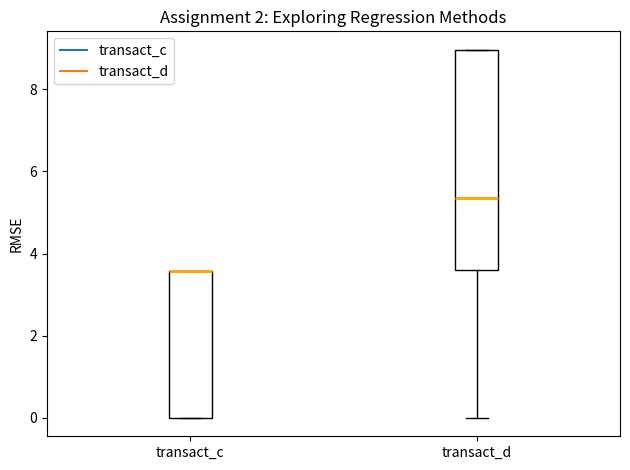

Reading left to right, transcribe this box plot: for each box, give where its median line is, the range the box spans, and where its two whiskers end, as read against the y-axis. The values are not printed on the chart, so give them approximately, as read against the axis.

transact_c: median 3.6 (drawn on the box's upper edge), box 0.0 to 3.6, whiskers 0.0 to 3.6
transact_d: median 5.4, box 3.6 to 9.0, whiskers 0.0 to 9.0